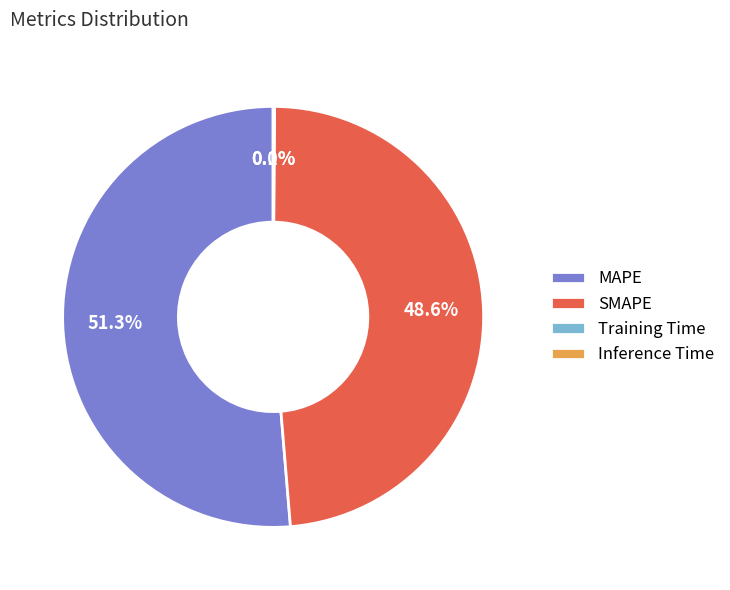

Which has a higher value, MAPE or SMAPE?

MAPE